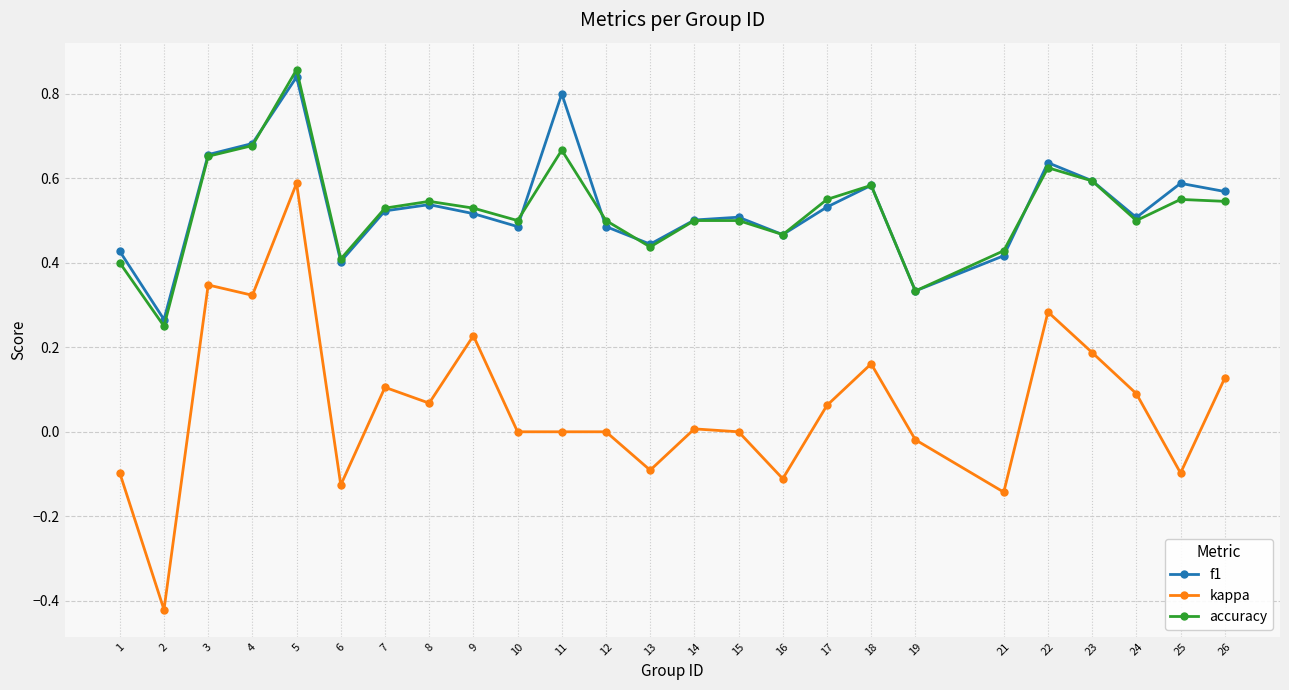

Between 1 and 7, which series saw the biggest shift?

kappa